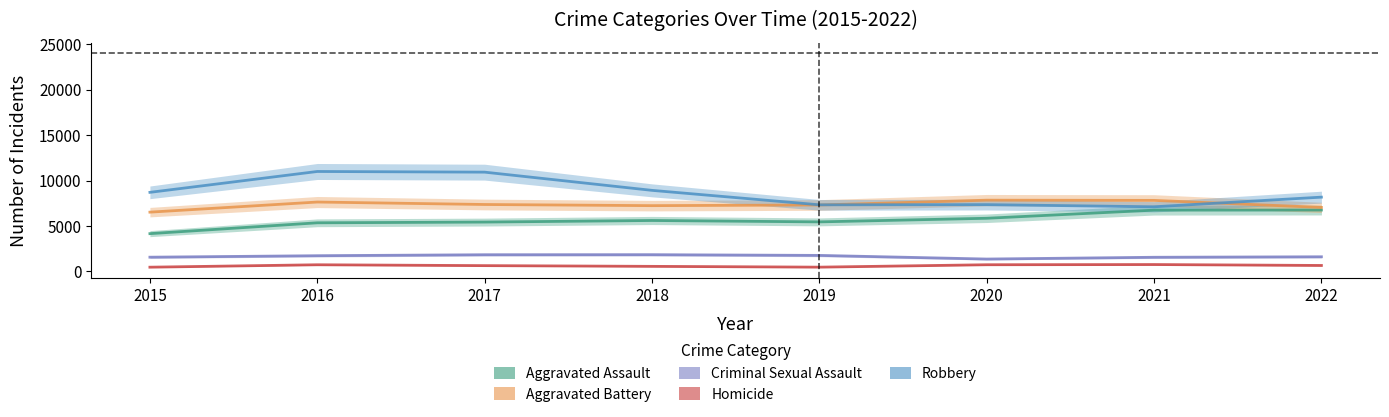

What is the difference between the highest and lowest values at 2018?

8362